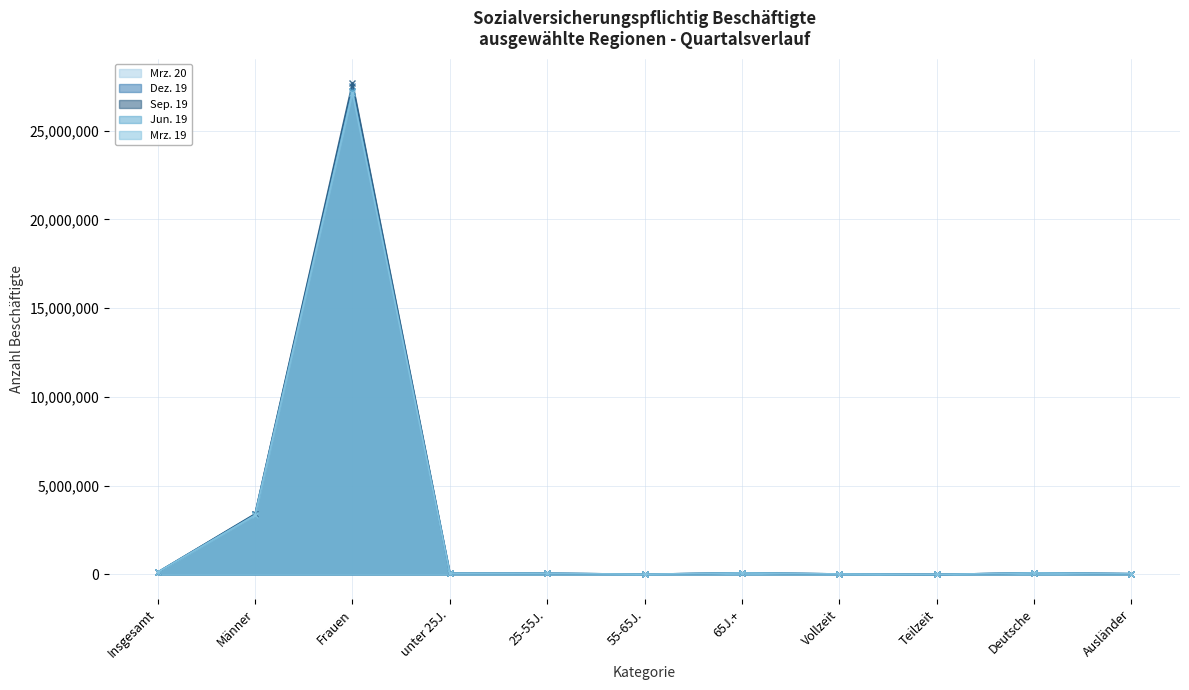

In Mrz. 20, how many points are higher than both neighbors (excluding endpoints)?

3